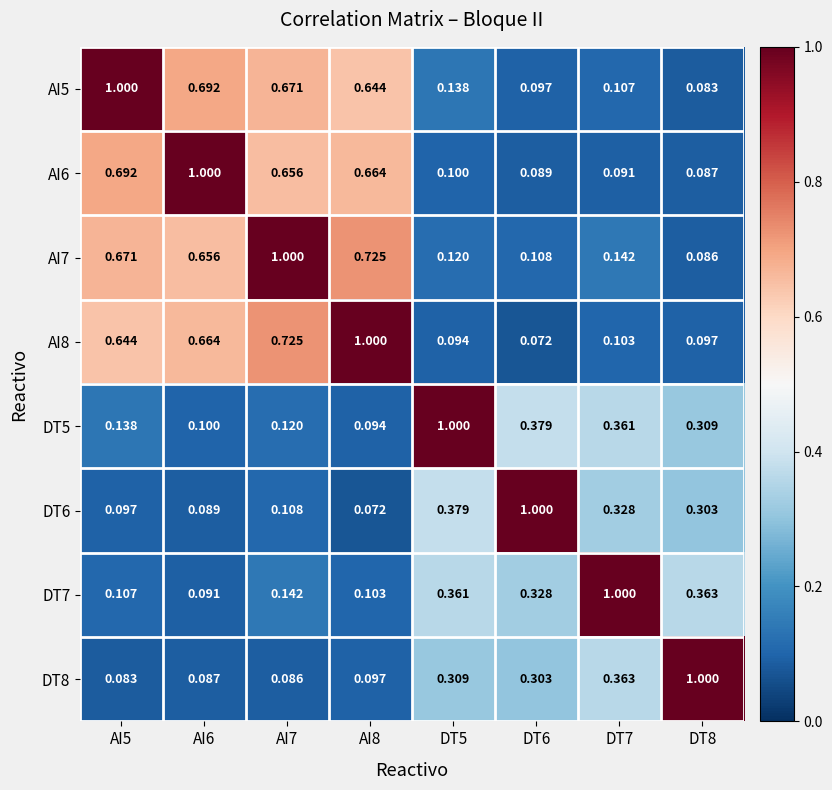

What is the maximum value shown in the chart?

1.0